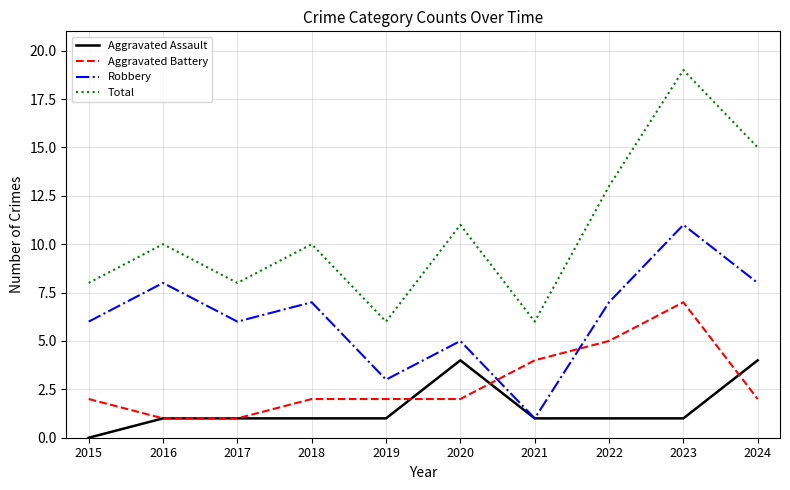

True or false: Robbery has more than 1 points higher than both neighbors.

True